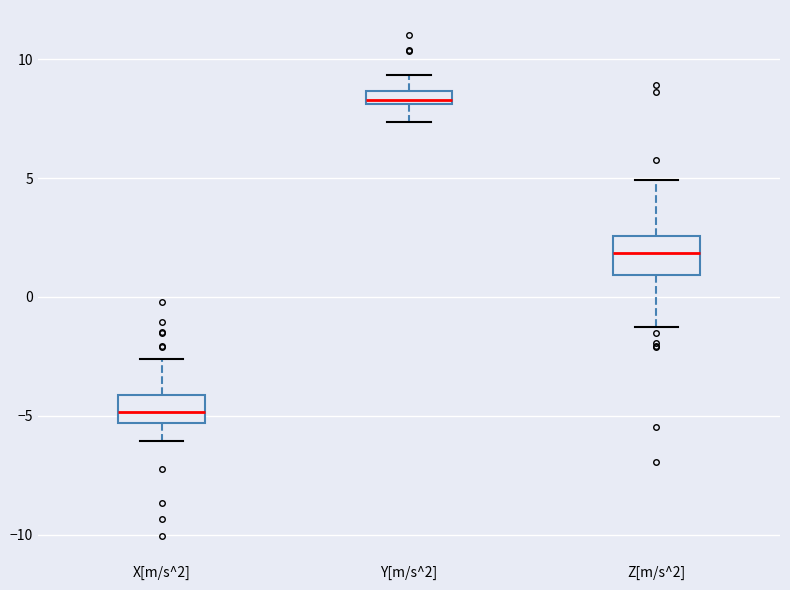

Which box's median line is the lowest?

X[m/s^2]